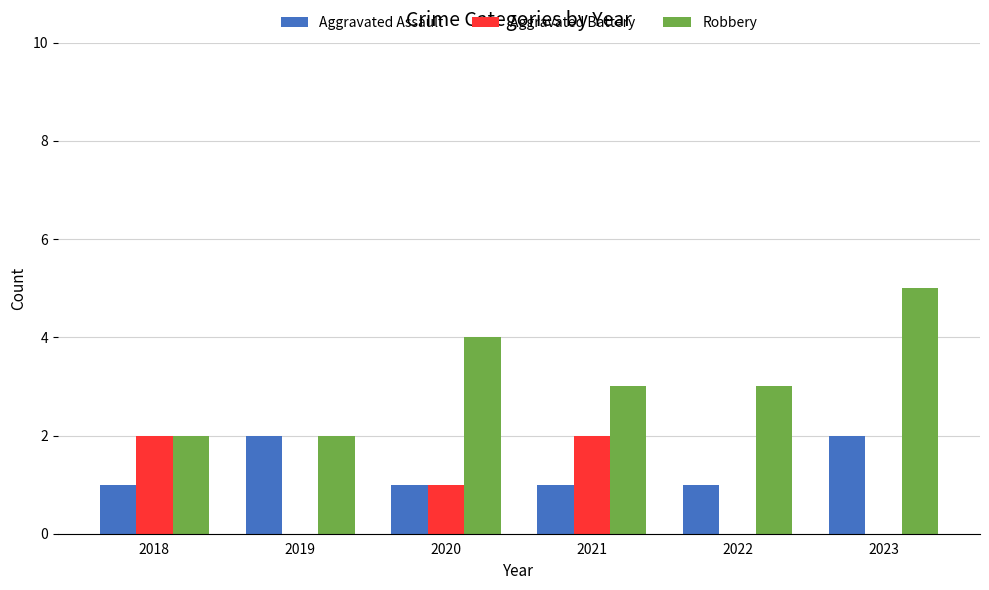

Does the chart contain stacked bars?

No